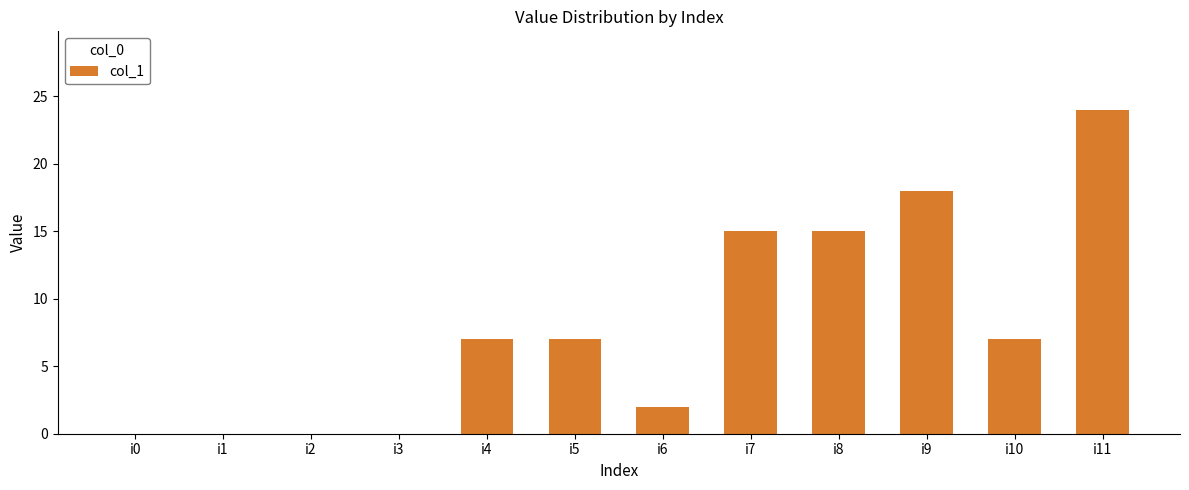

Which category has the highest value across all series?

i11